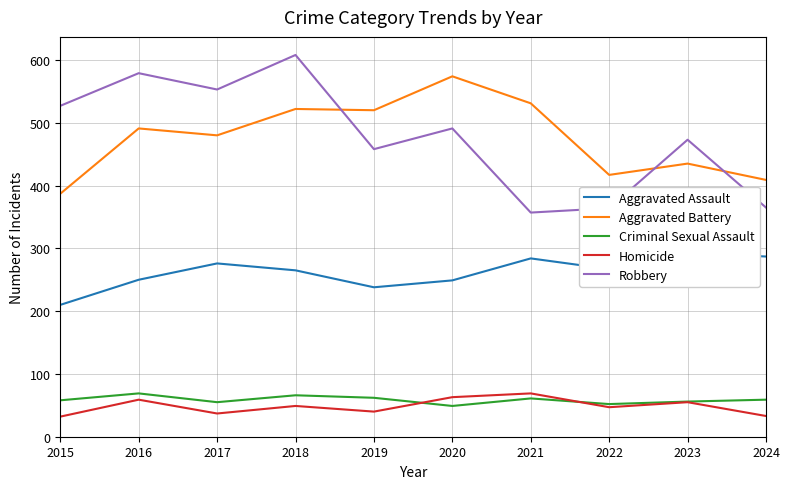

What is the sum of all Homicide values?

484